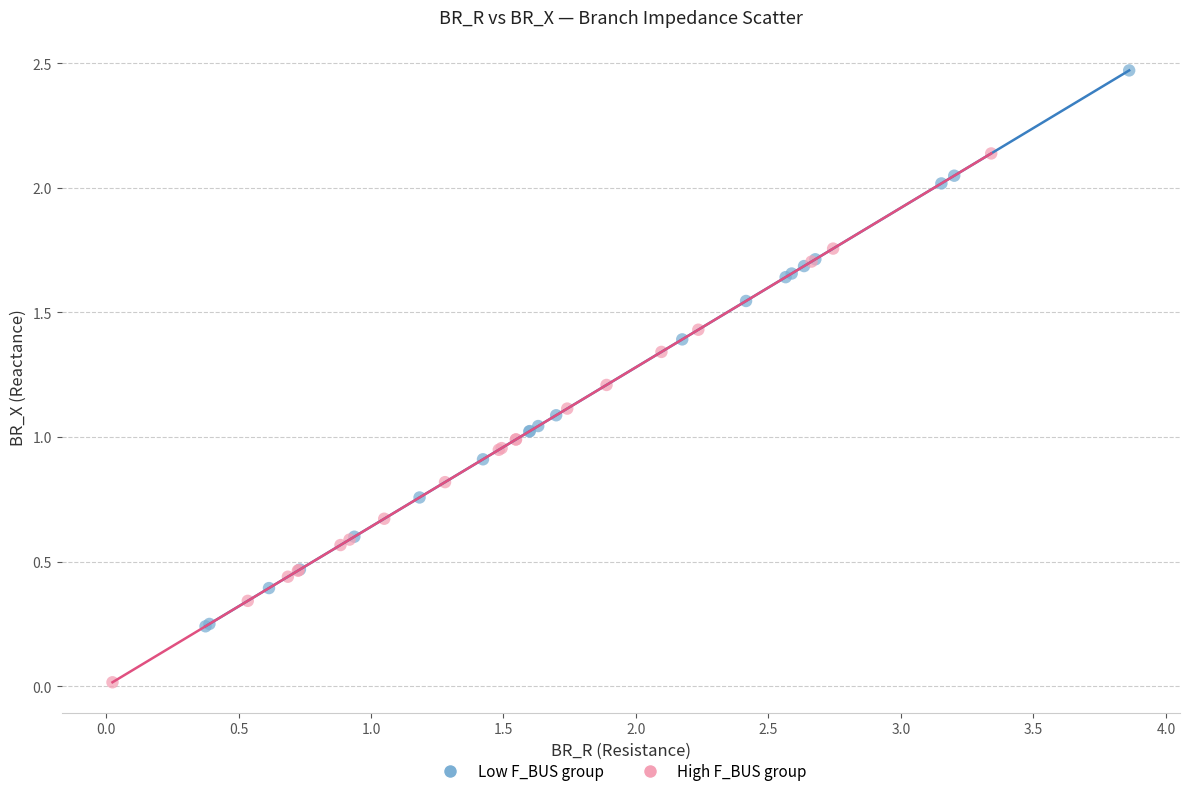

Which series reaches the maximum Y coordinate?

Low F_BUS group